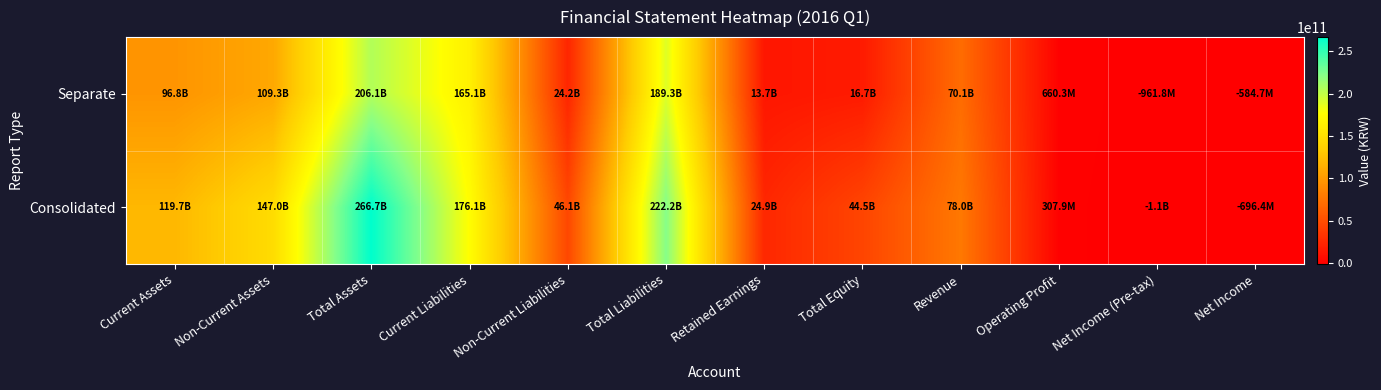

At Net Income (Pre-tax), list the series in order from largest to smallest.

Separate, Consolidated